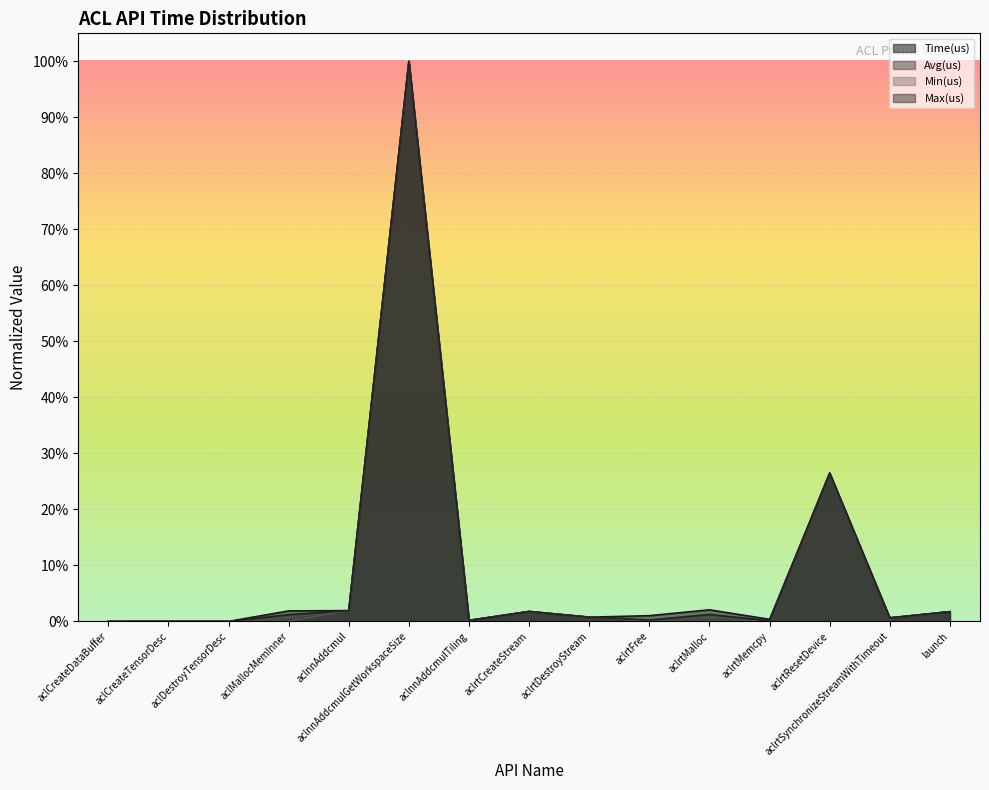

The value of Avg(us) at aclrtCreateStream is 0.0. True or false?

True